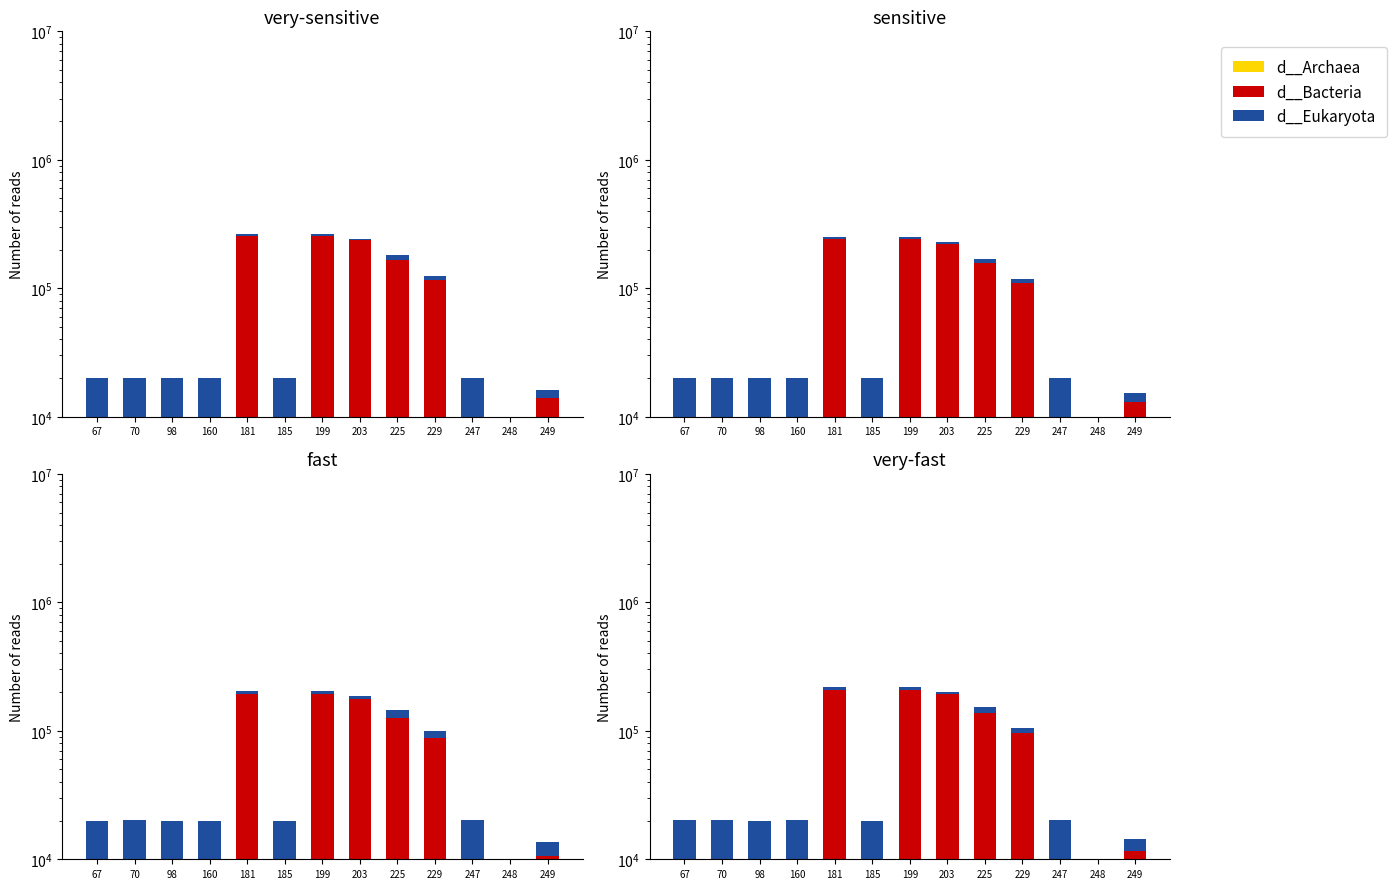

Is the value of d__Eukaryota at 199 greater than the value of d__Bacteria at 181?

No